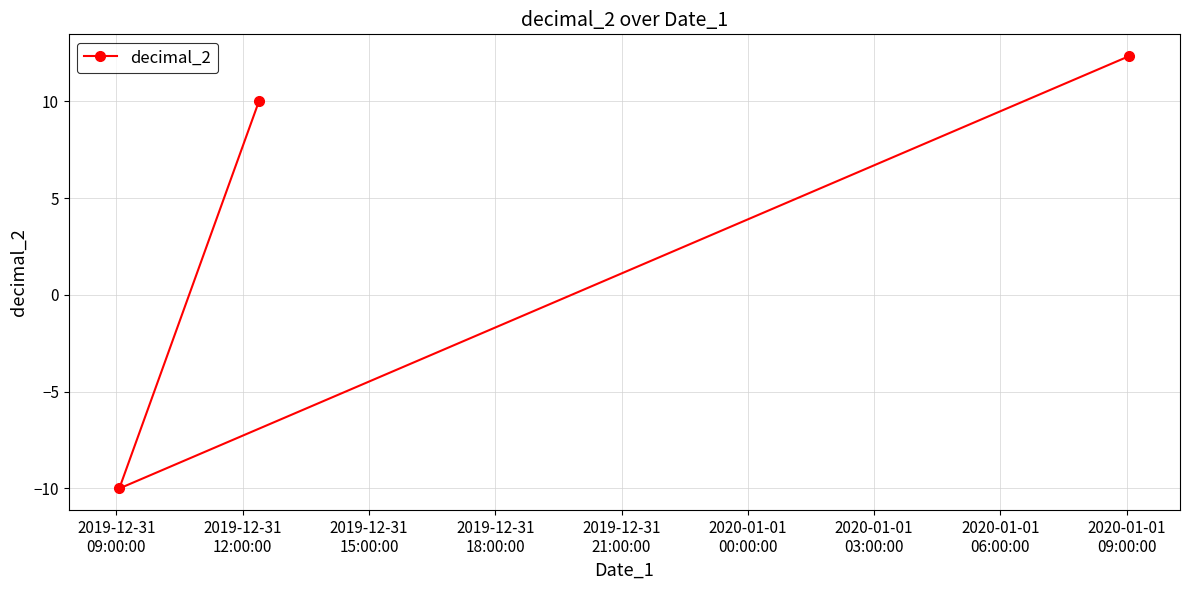

What is the smallest value displayed?

-10.0